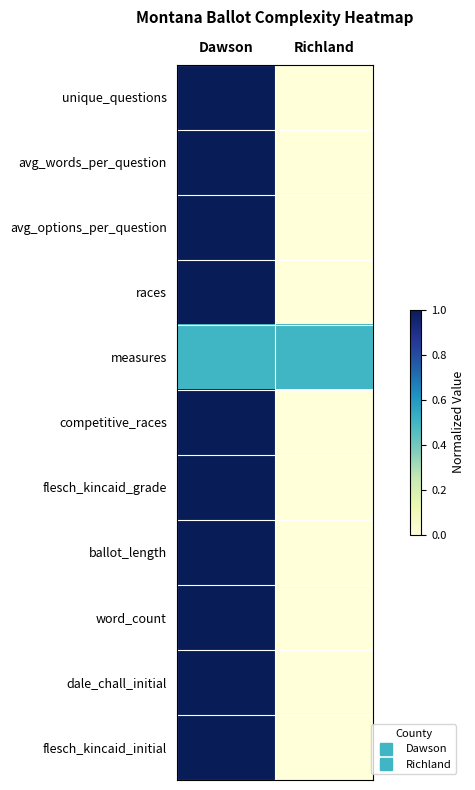

Which label corresponds to the largest value in the chart?

Dawson